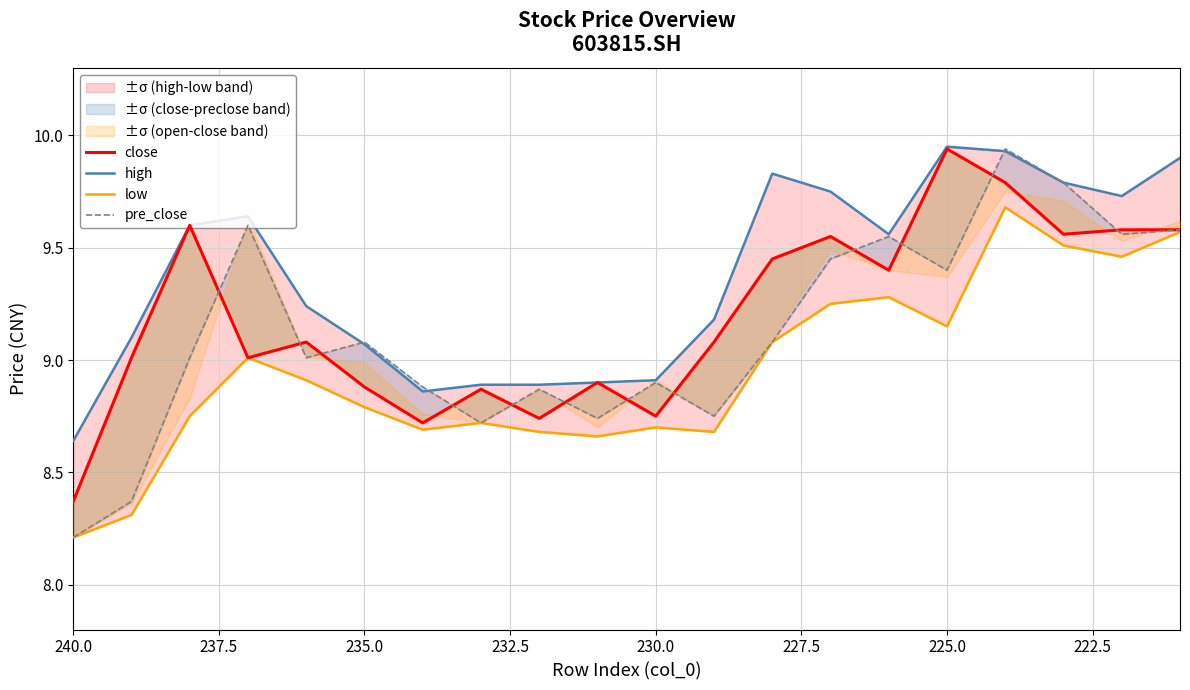

Does the chart have visible grid lines?

Yes